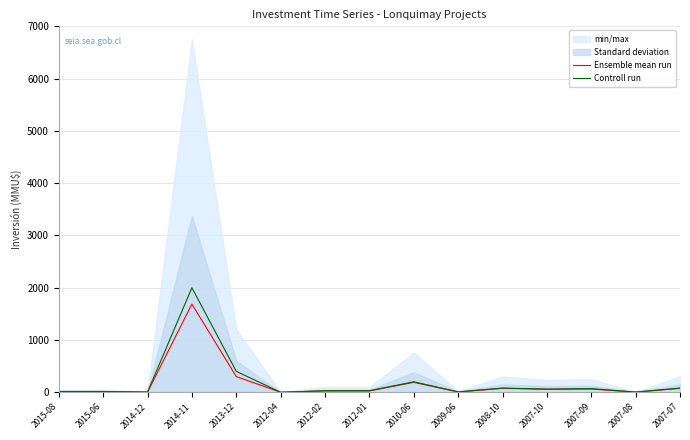

At which category does Controll run reach its first local peak?

2014-11